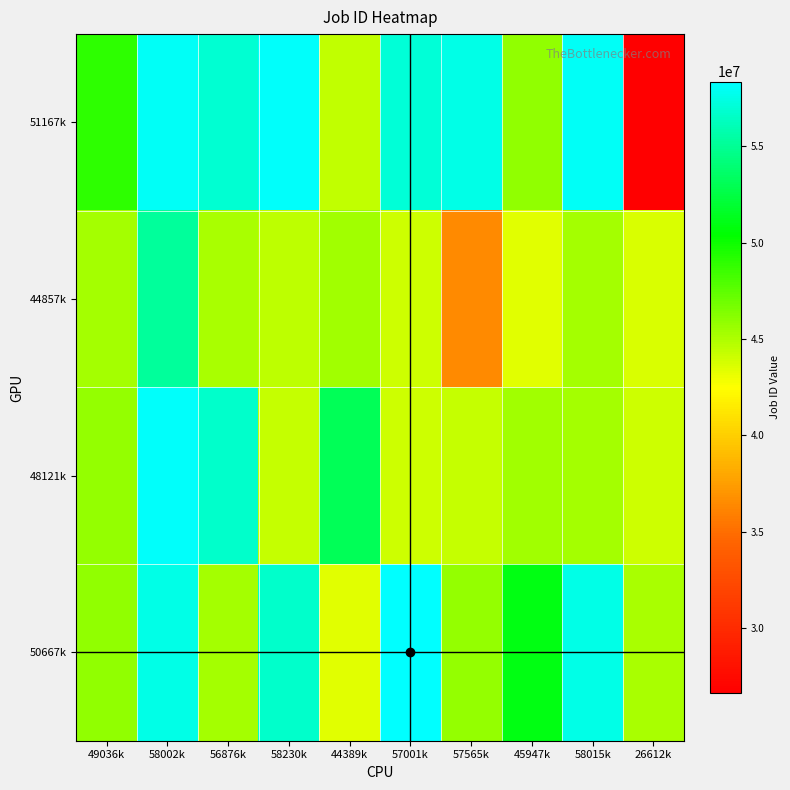

Reading right to left, extract all data points from this chart.

51167k: 26612k=26612343	58015k=58015939	45947k=45947855	57565k=57565197	57001k=57001973	44389k=44389755	58230k=58230073	56876k=56876529	58002k=58002363	49036k=49036529
44857k: 26612k=43690699	58015k=45238223	45947k=43470183	57565k=36463011	57001k=44014081	44389k=45448657	58230k=44590831	56876k=45177357	58002k=55177509	49036k=45306789
48121k: 26612k=44062857	58015k=45307419	45947k=45379571	57565k=44278139	57001k=44047251	44389k=53138179	58230k=44296619	56876k=56730105	58002k=58152747	49036k=45819273
50667k: 26612k=45187159	58015k=57515707	45947k=50951539	57565k=45722495	57001k=58354117	44389k=43469777	58230k=56689685	56876k=45307257	58002k=57549987	49036k=45932121